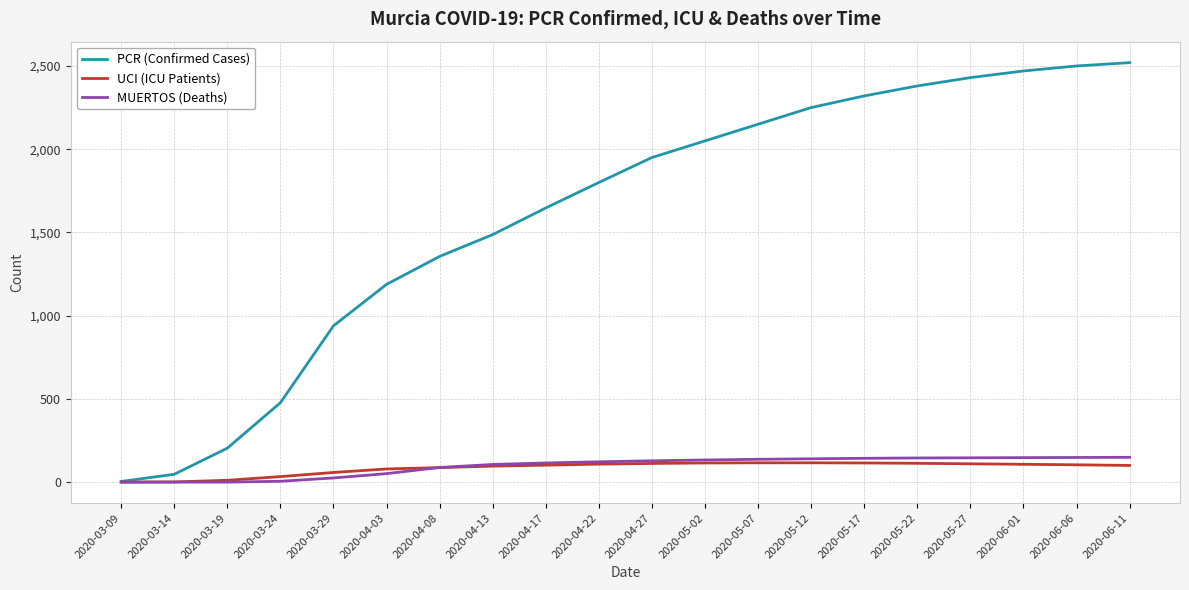

Between 2020-04-03 and 2020-05-27, which series saw the biggest shift?

PCR (Confirmed Cases)